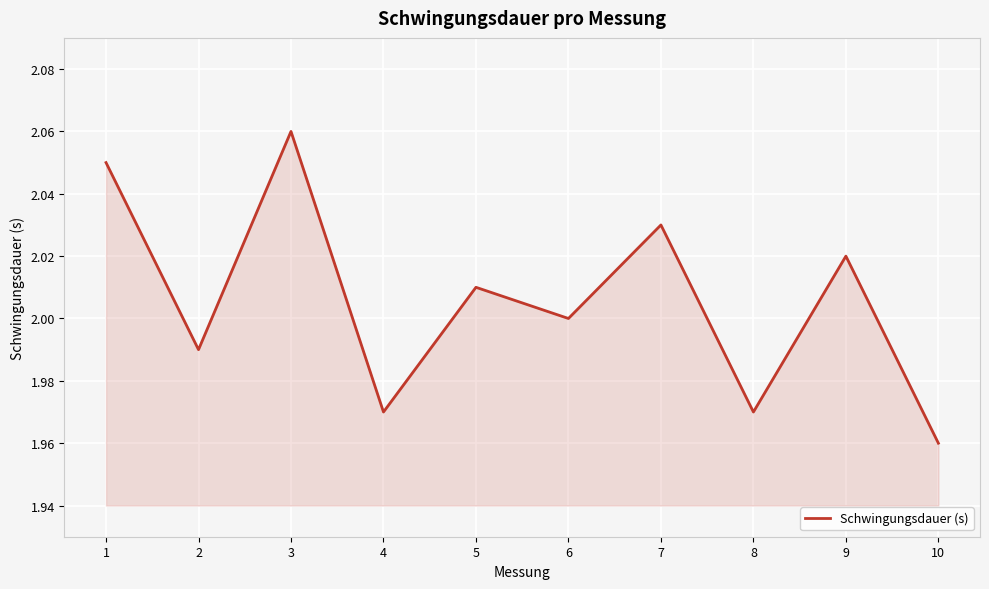

Between 9 and 8, which is larger?

9